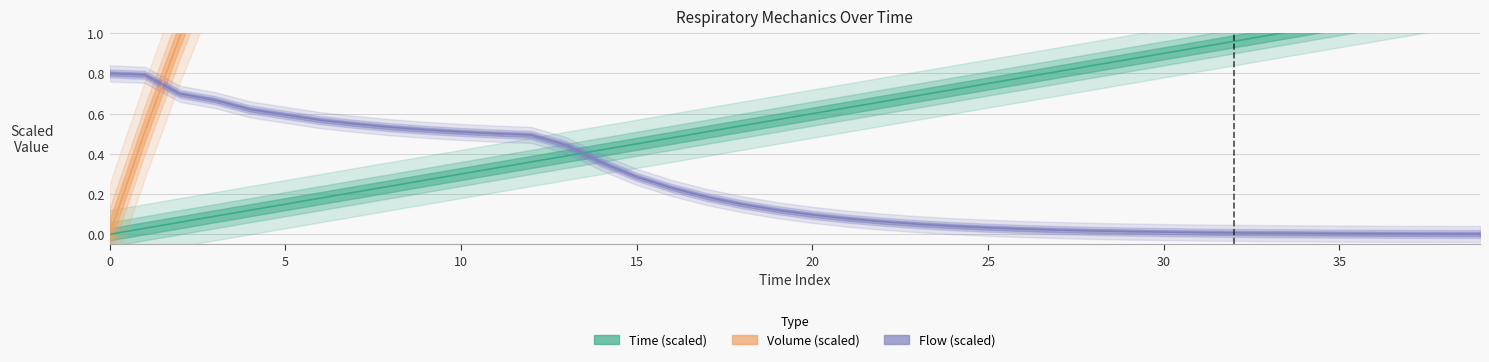

The Time series shows 0.4 at 24. True or false?

False